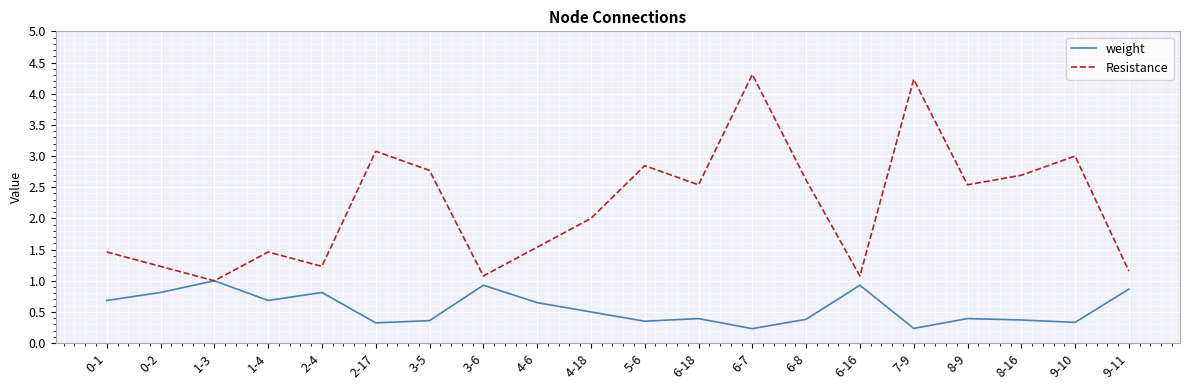

The value of weight at 0-2 is 1.3. True or false?

False